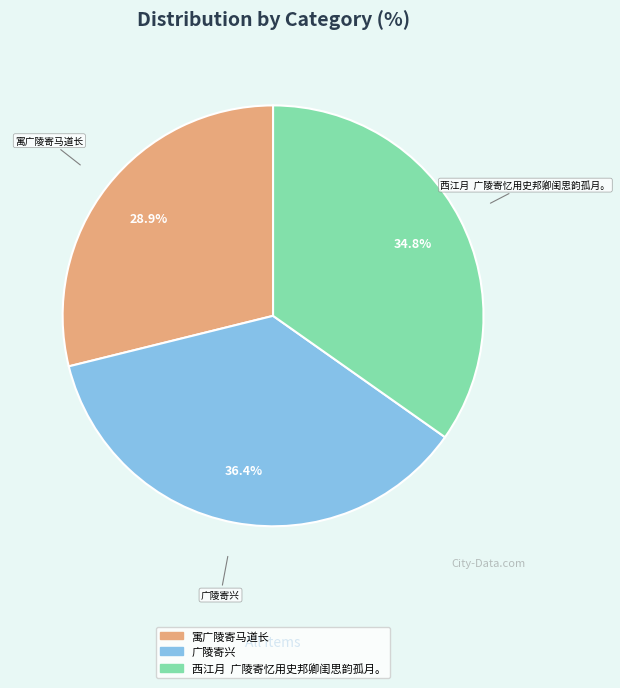

What percentage do 寓广陵寄马道长 and 广陵寄兴 together represent?

65.2%